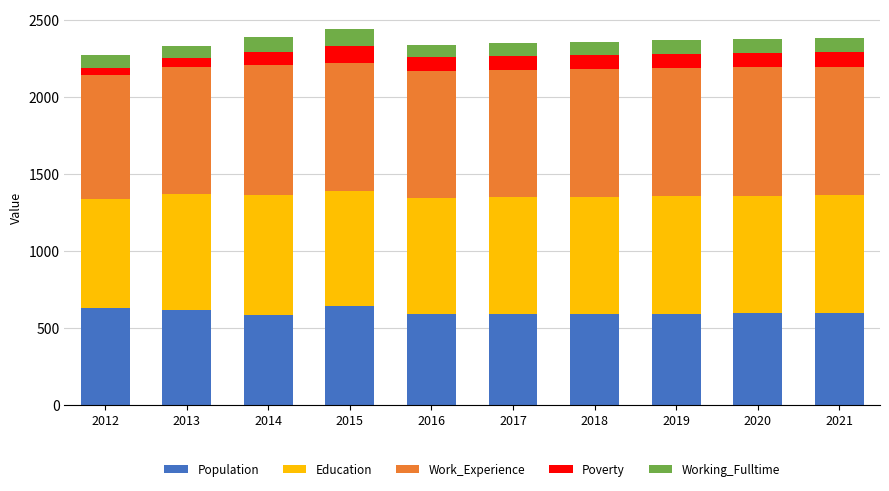

What is the total value across all series at 2015?

2446